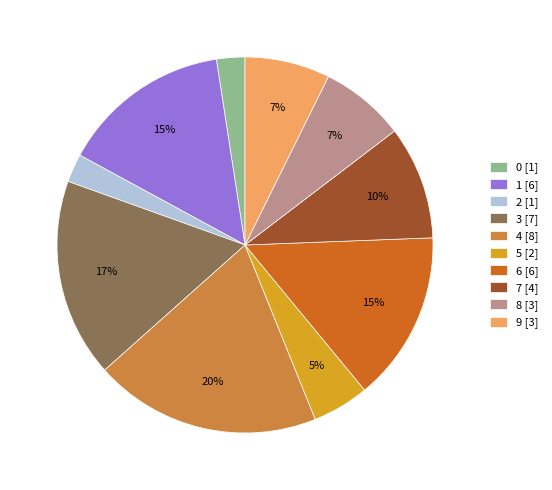

What is the largest slice in the pie chart?

4